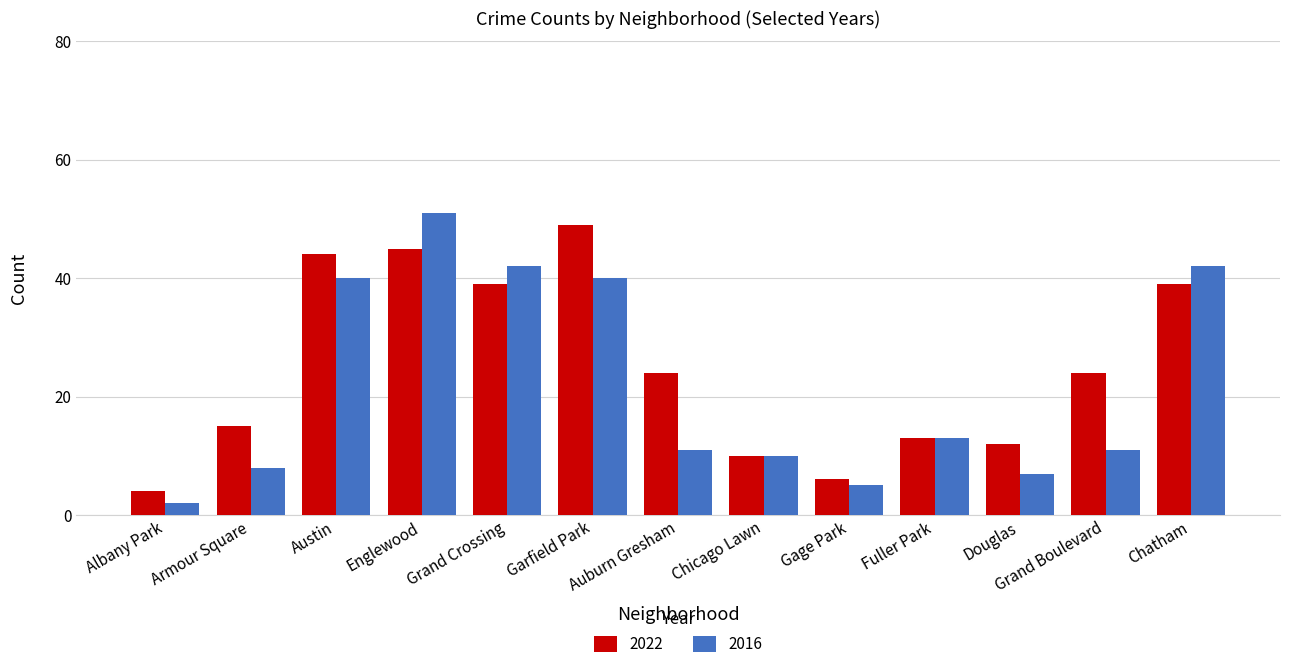

What is the minimum value shown in the chart?

2